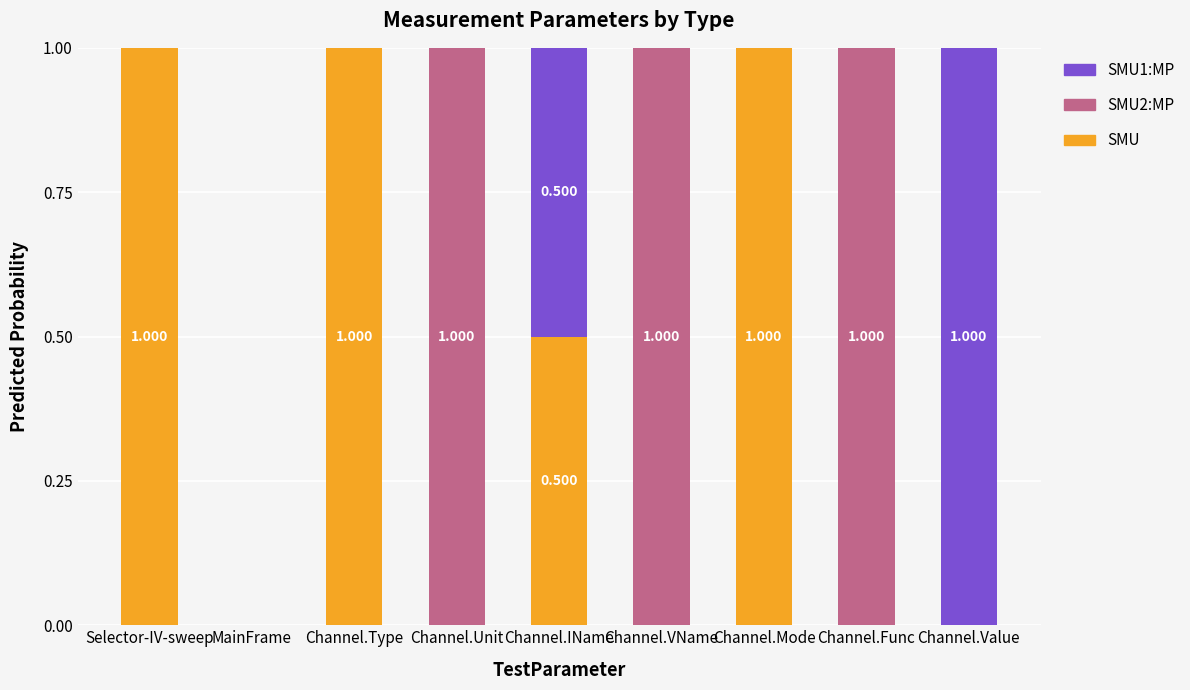

What is the label of the 8th bar from the right?

MainFrame